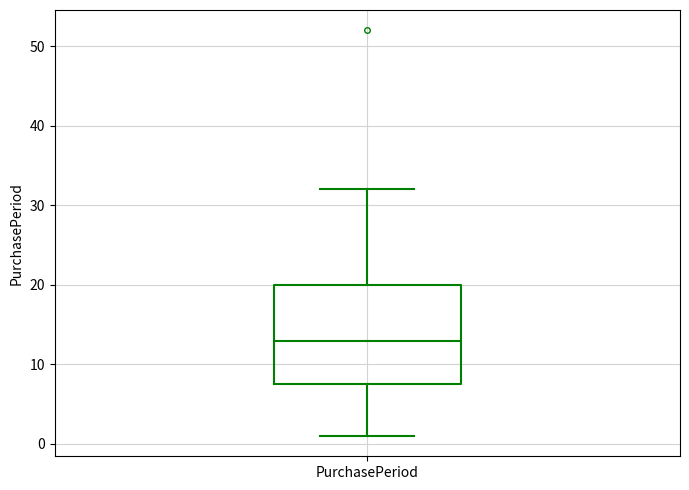

Transcribe this box plot: give where the median line is, the range the box spans, and where the two whiskers end, as read against the y-axis. The values are not printed on the chart, so give them approximately, as read against the axis.

median 13, box 8 to 20, whiskers 1 to 32